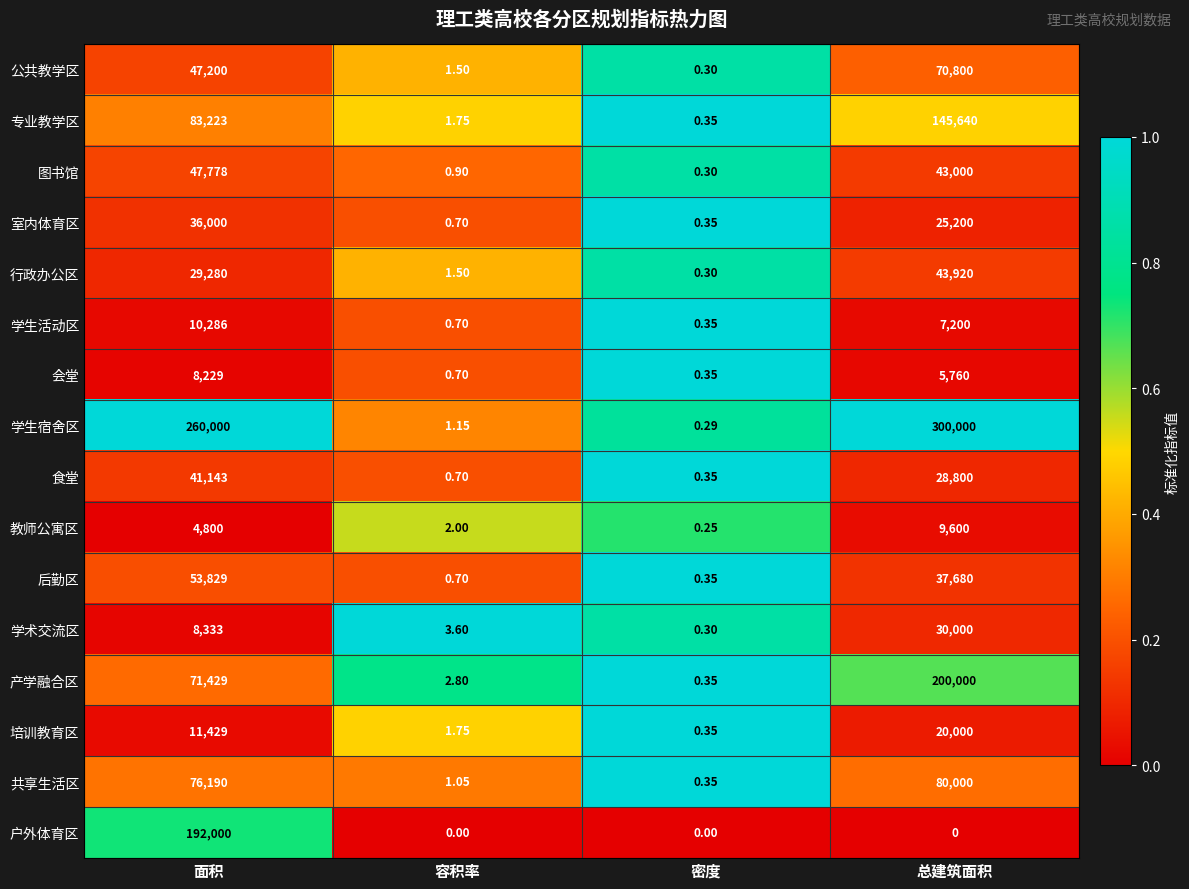

Where is 食堂 nearest to the value 20571?

总建筑面积